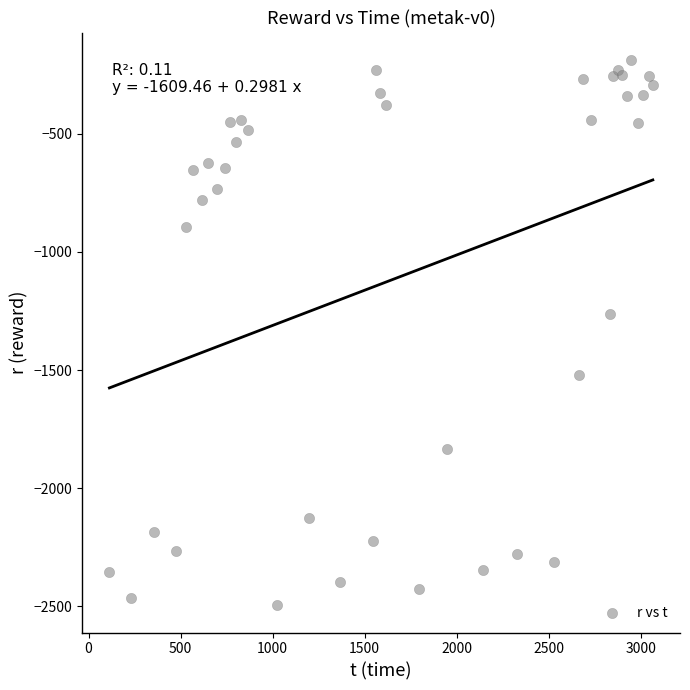

What Y value in the scatter plot is closest to -1341?

-1261.3